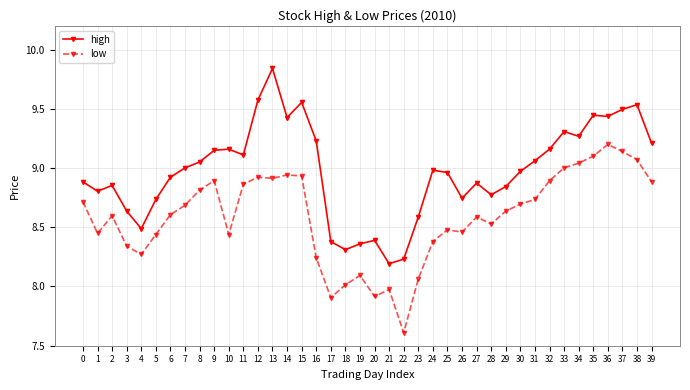

The value of low at 7 is 13.8. True or false?

False